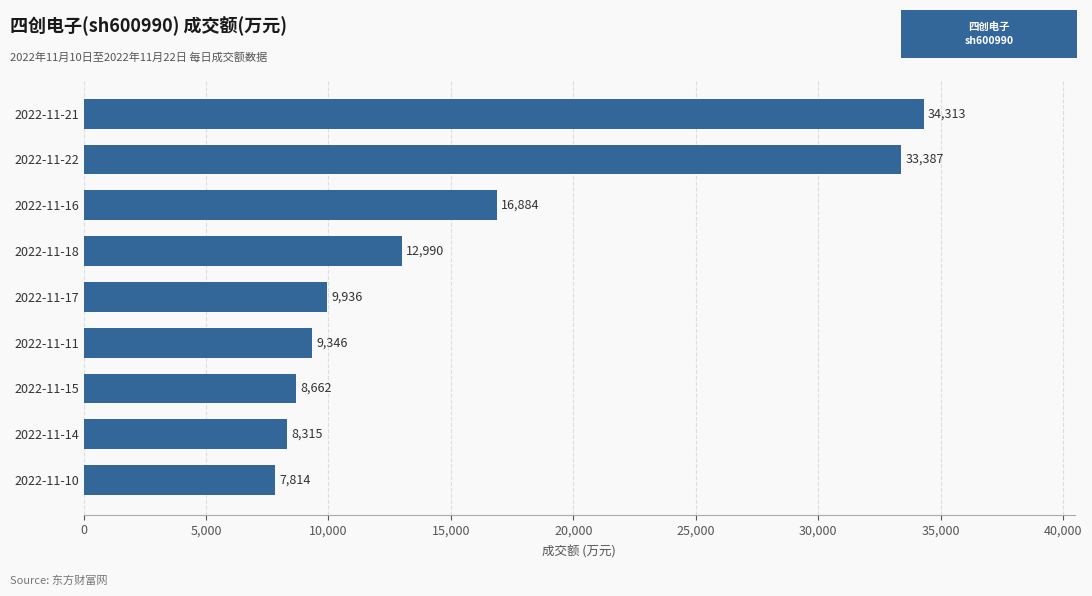

How many values are below 9936?

4